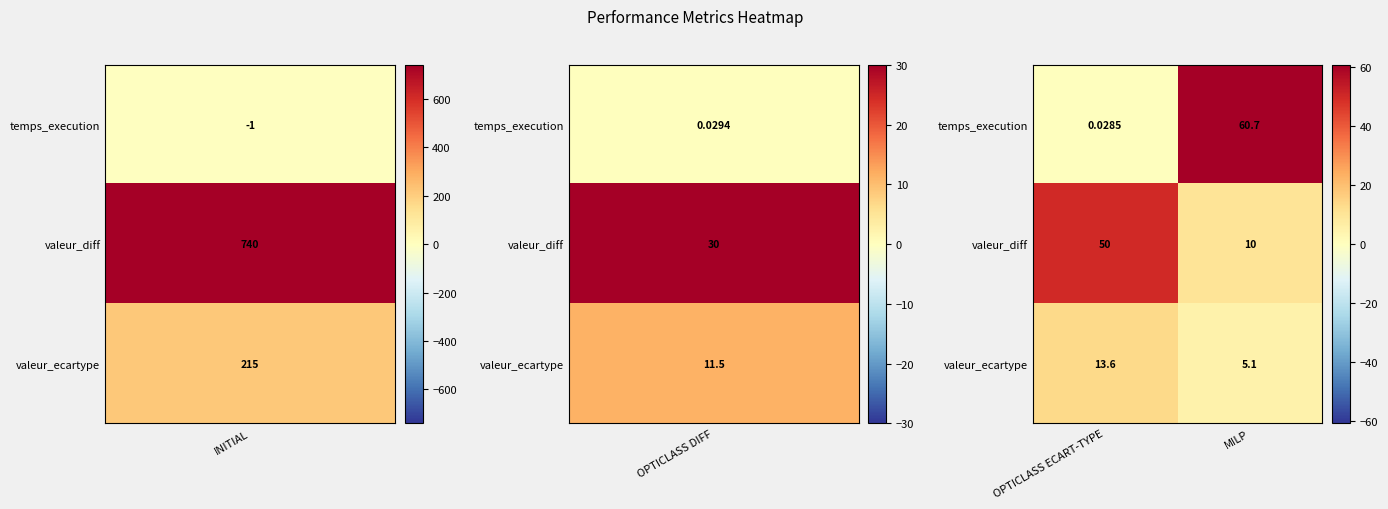

Which series has the largest range (max minus min)?

temps_execution